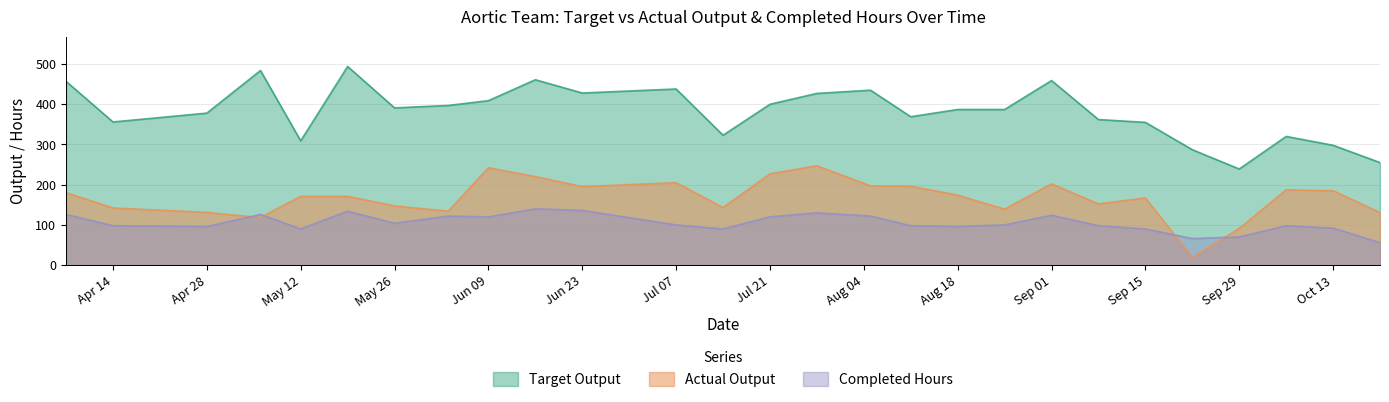

How many times do Actual Output and Completed Hours cross each other?

4